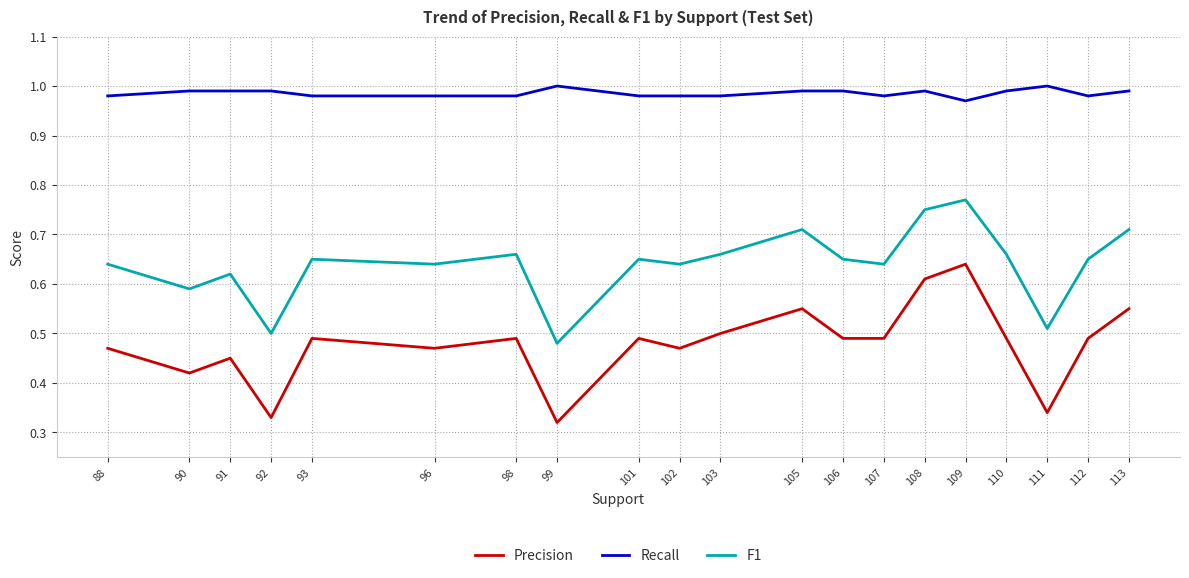

What is the sum of the Recall values at 88 and 108?

2.0